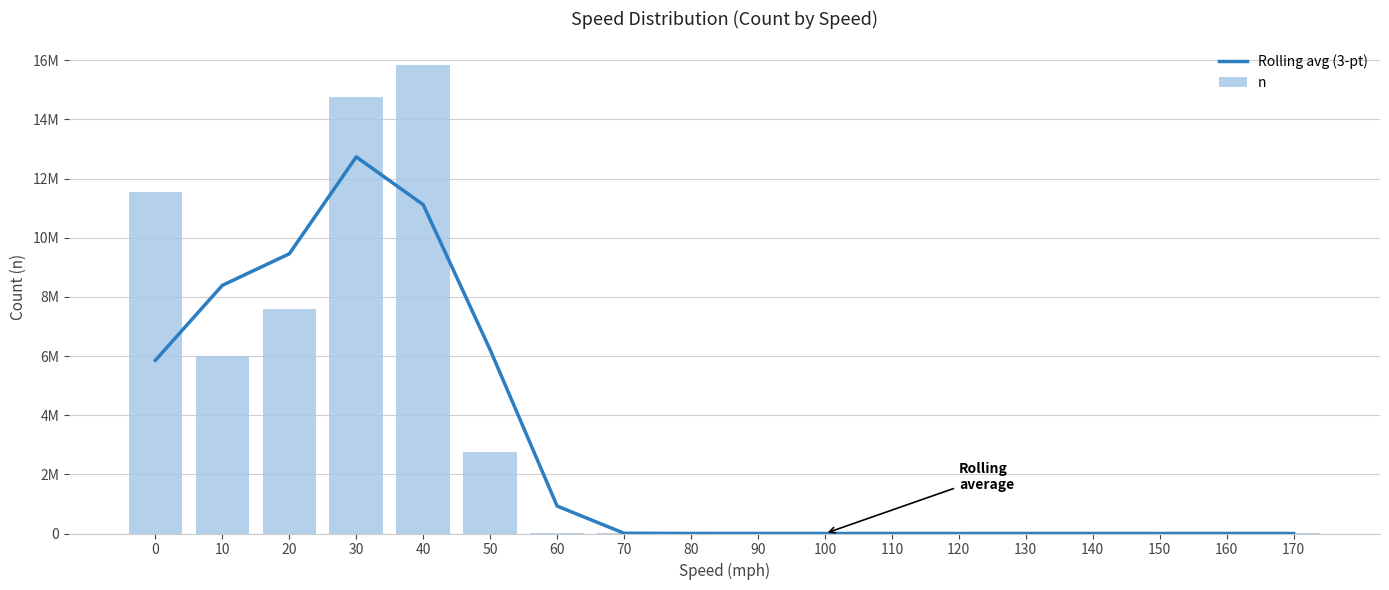

At which category is the sum across all series the highest?

30